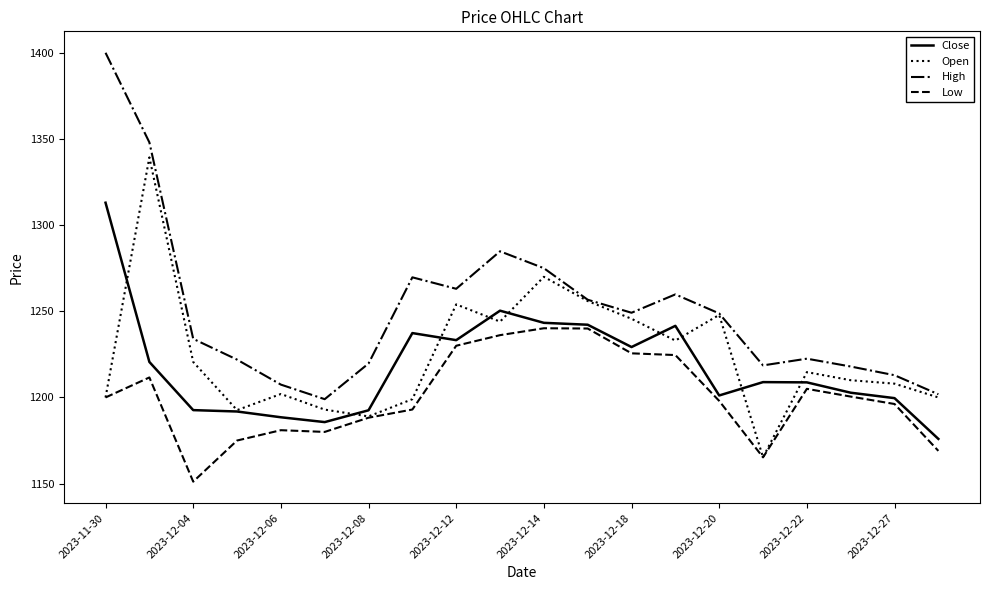

Rank the series by their maximum value, from lowest to highest.

Low, Close, Open, High